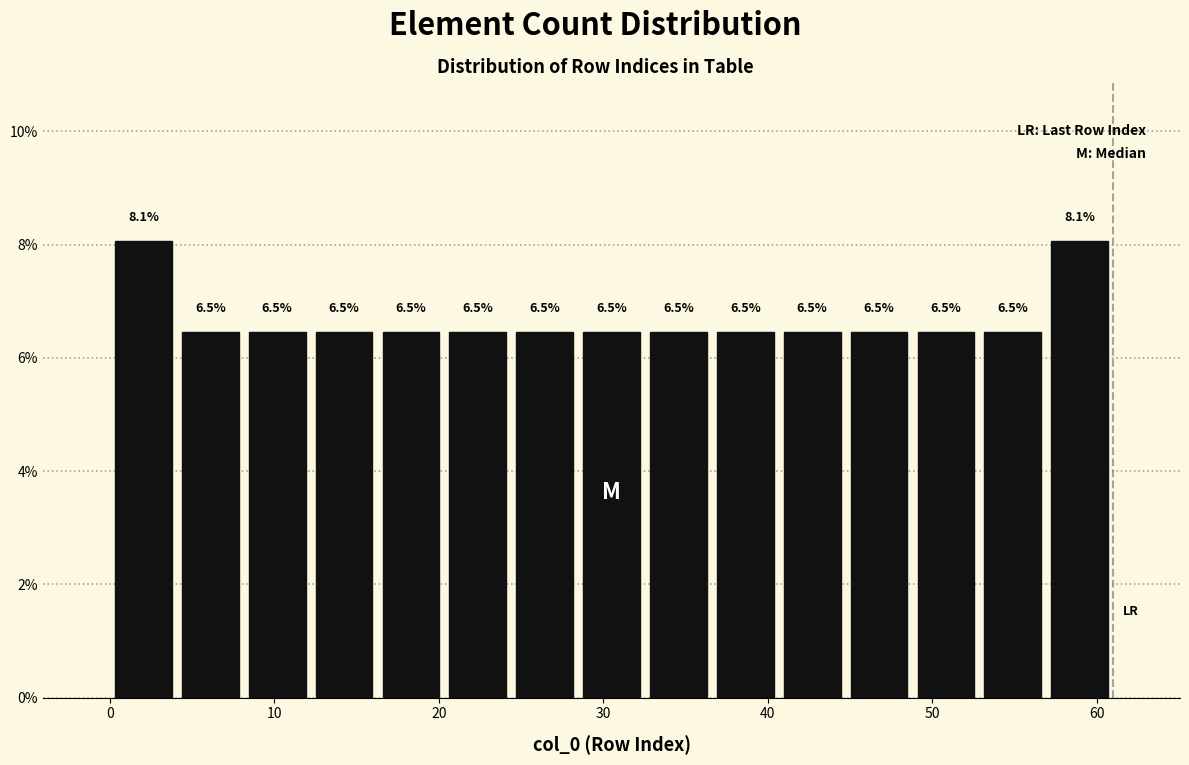

What is the height of the bar covering 49 to 53 on the x-axis? The bar edges are not printed on the chart, so give them approximately, as read against the axis.

6.5